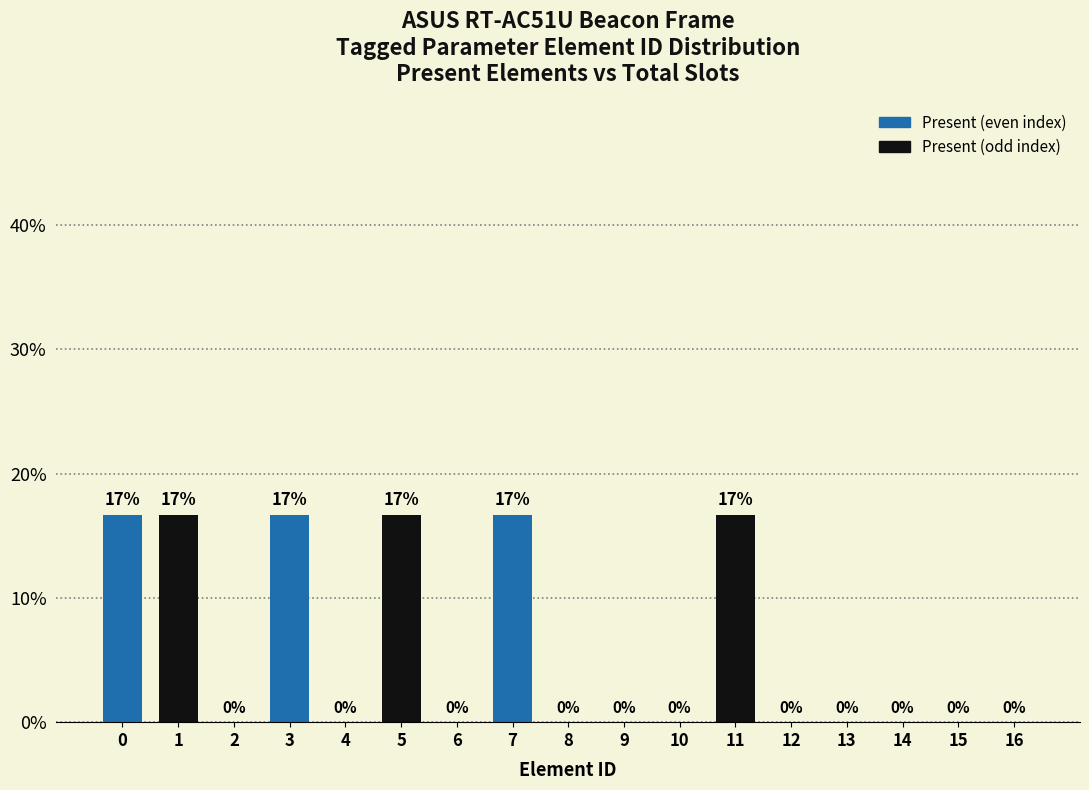

The value at 5 is 24.9. True or false?

False